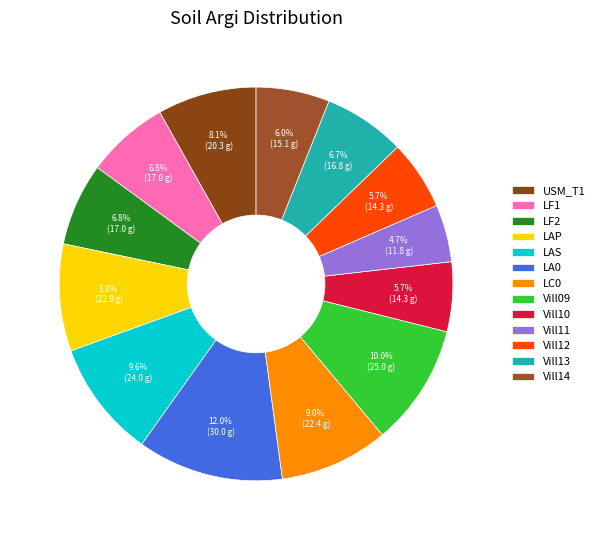

To the nearest percent, what is the difference between the largest and smallest slice percentages?

7%